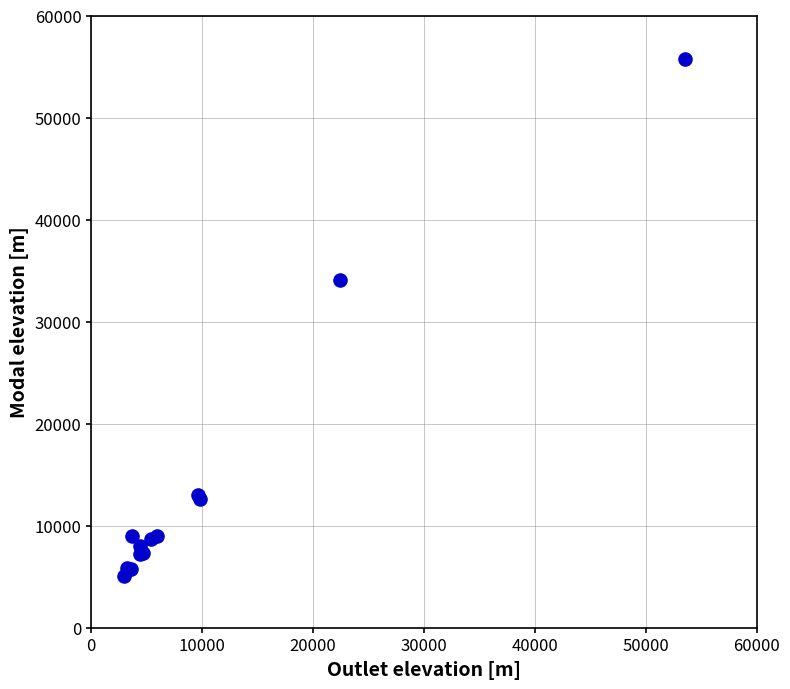

What Y value in the scatter plot is closest to 30400?

34100